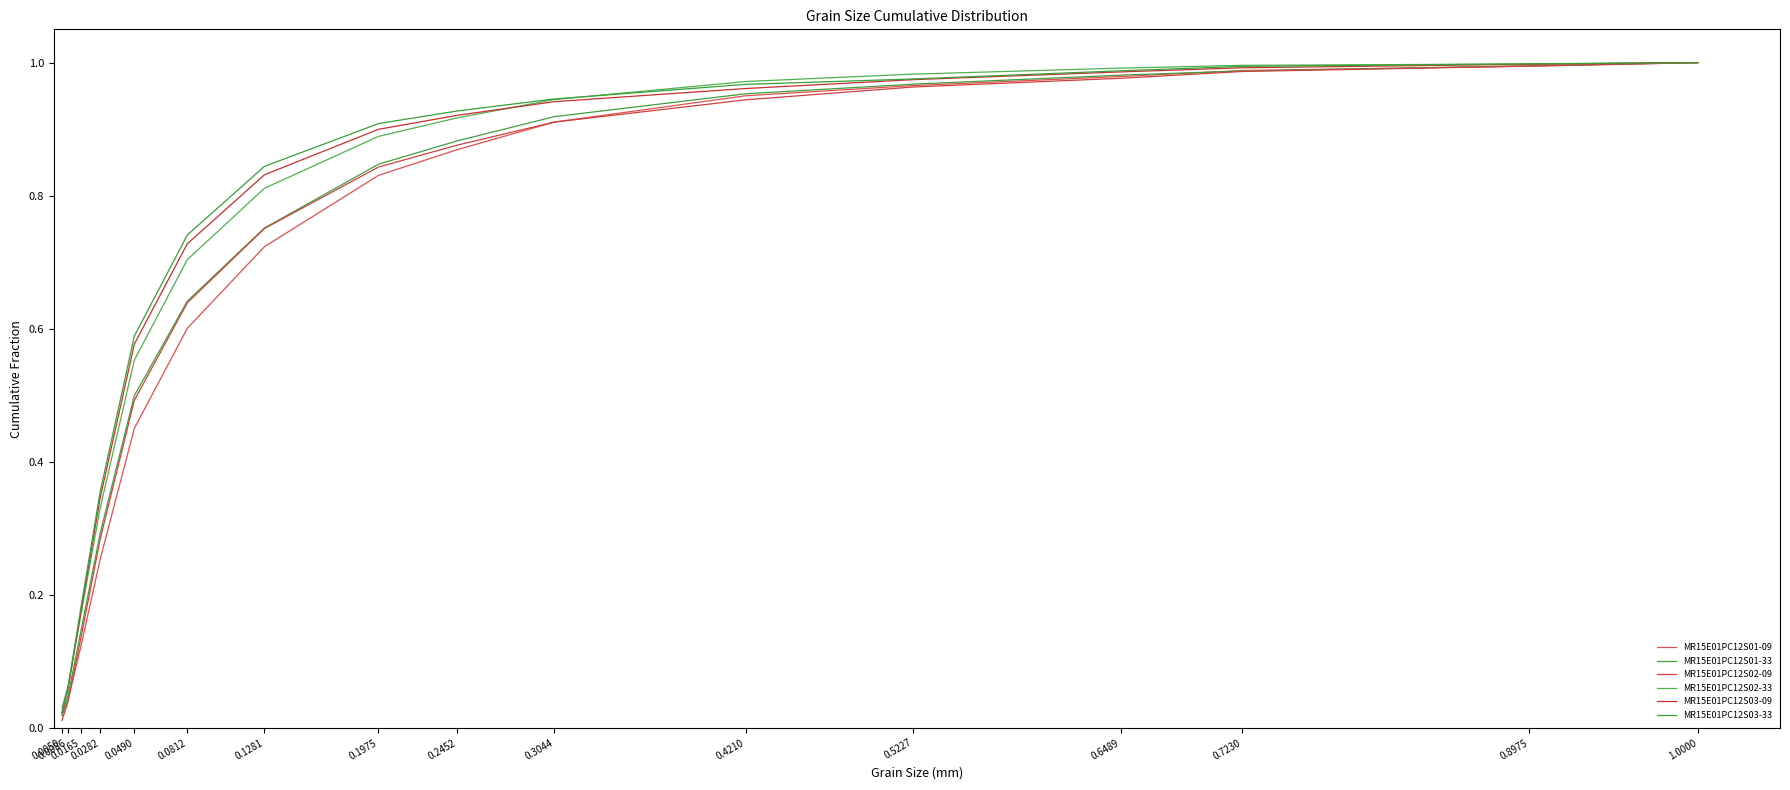

At how many categories does at least one series exceed 0?

16